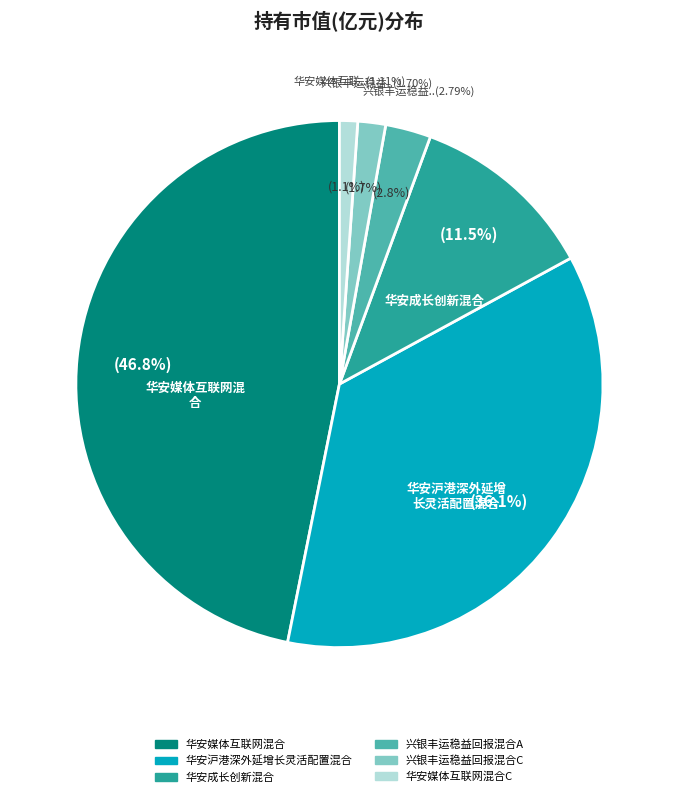

Is there any slice that represents more than half of the pie?

No